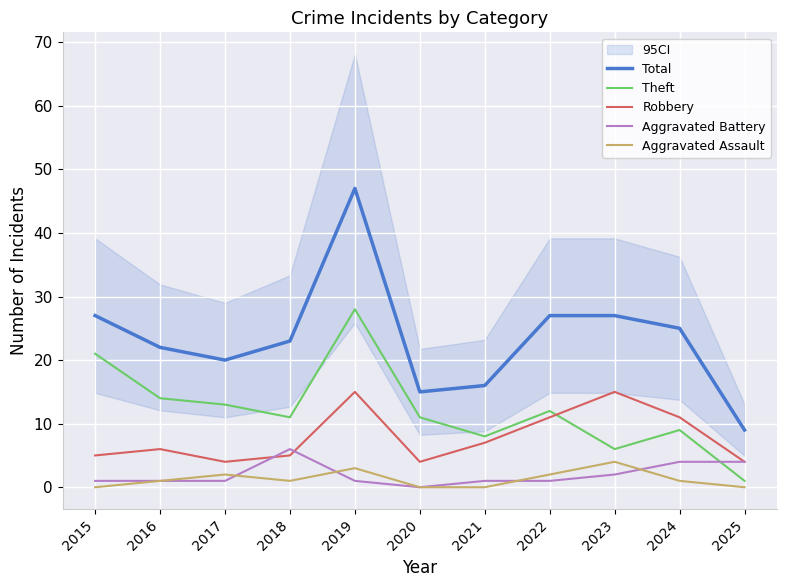

True or false: Aggravated Battery has a value of 1 at 2016.

True